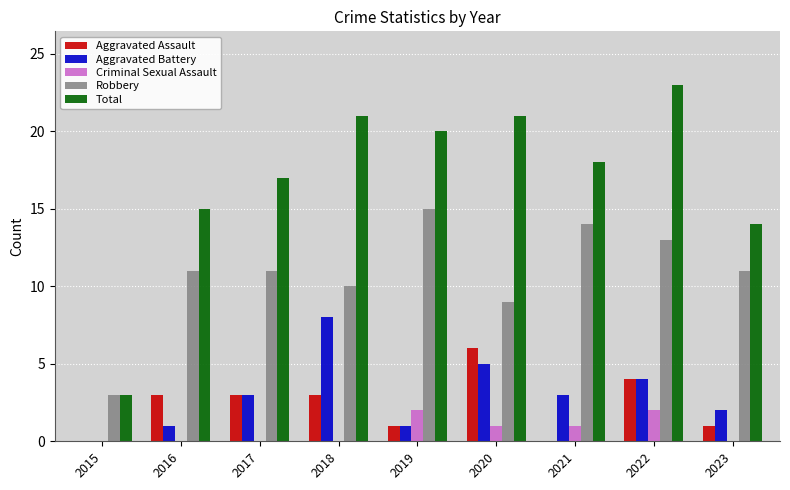

What is the spread (max minus min) of values at 2023?

14